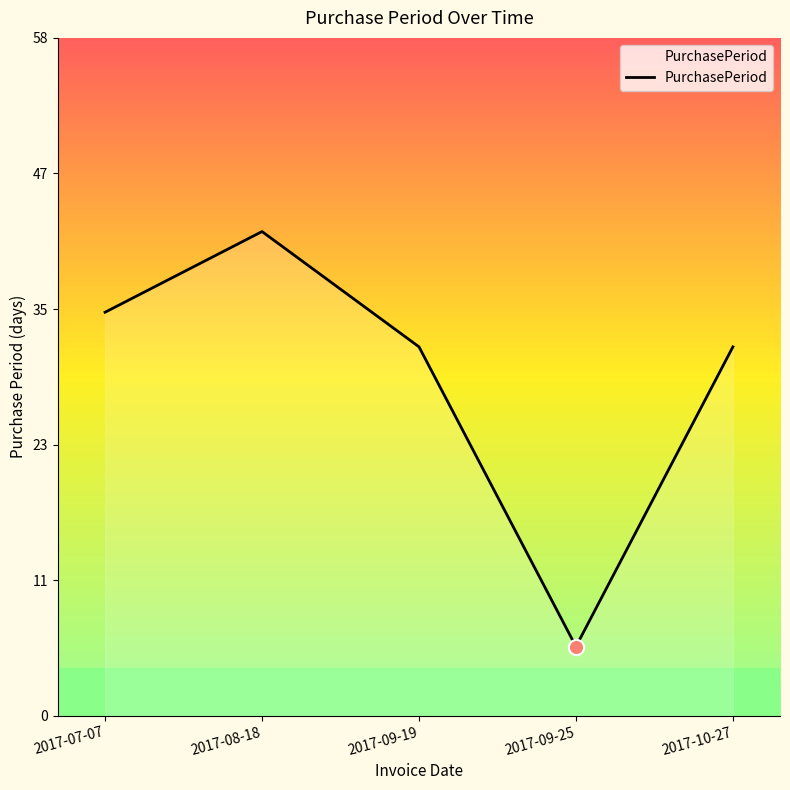

What is the change in value from 2017-09-19 to 2017-09-25?

-26